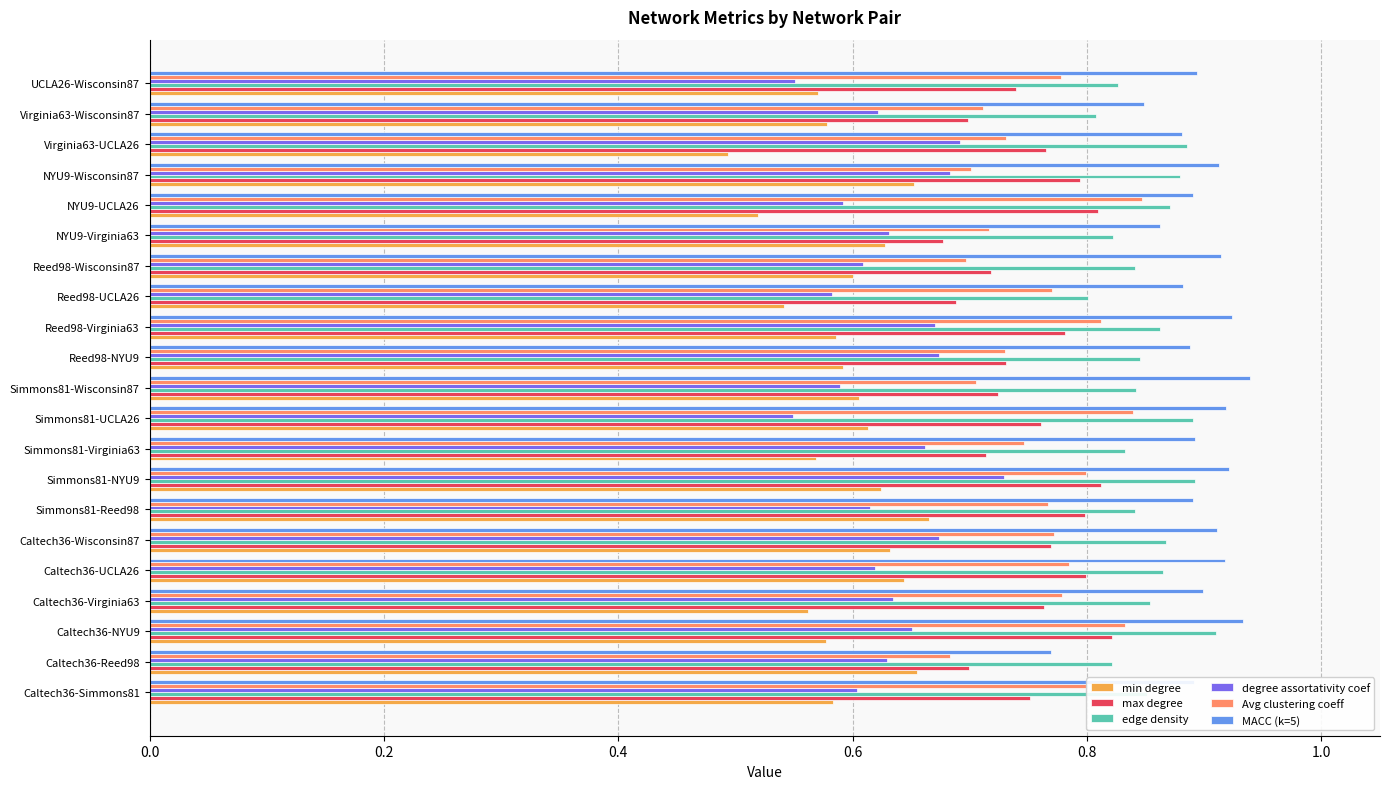

At which label is min degree closest to 0?

Virginia63-UCLA26